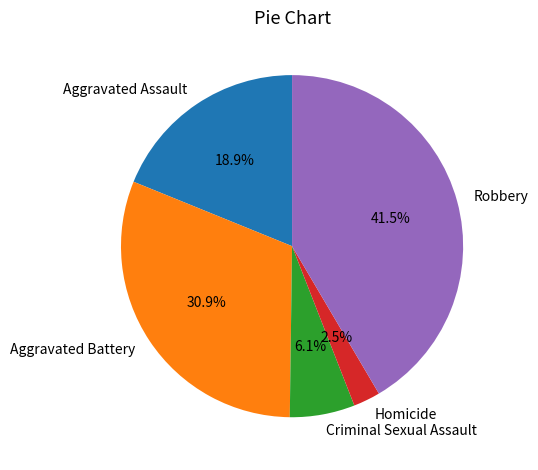

To the nearest percent, what is the difference between the Aggravated Battery and Aggravated Assault slice percentages?

12%